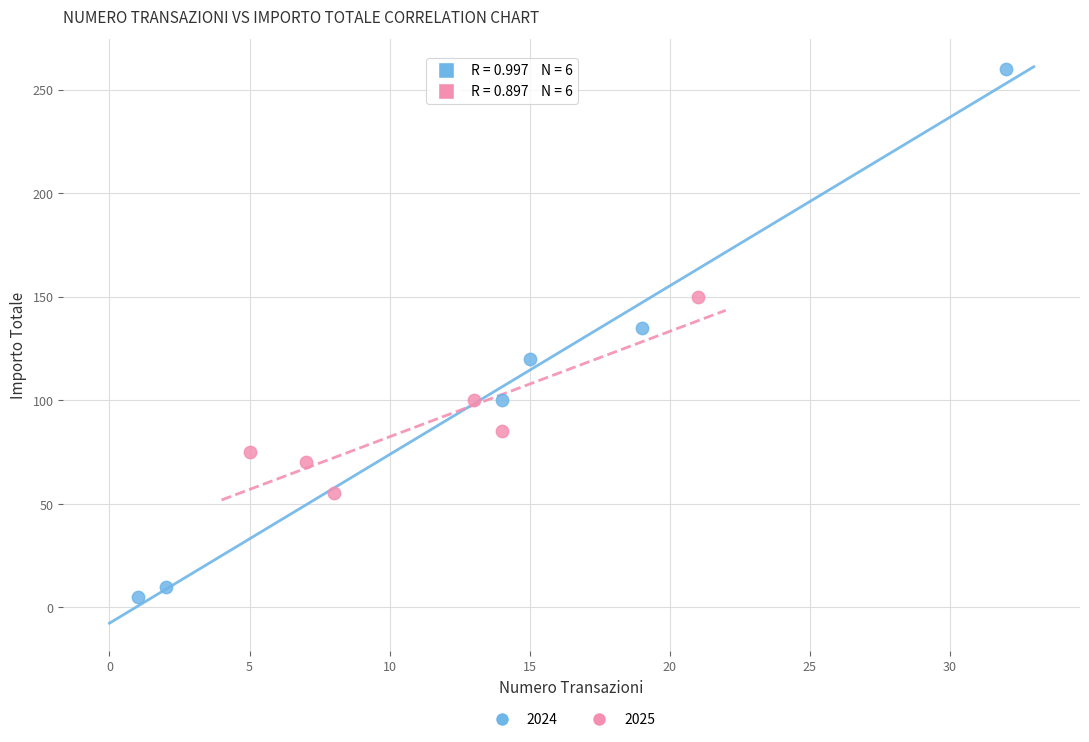

Which series reaches the maximum Y coordinate?

2024